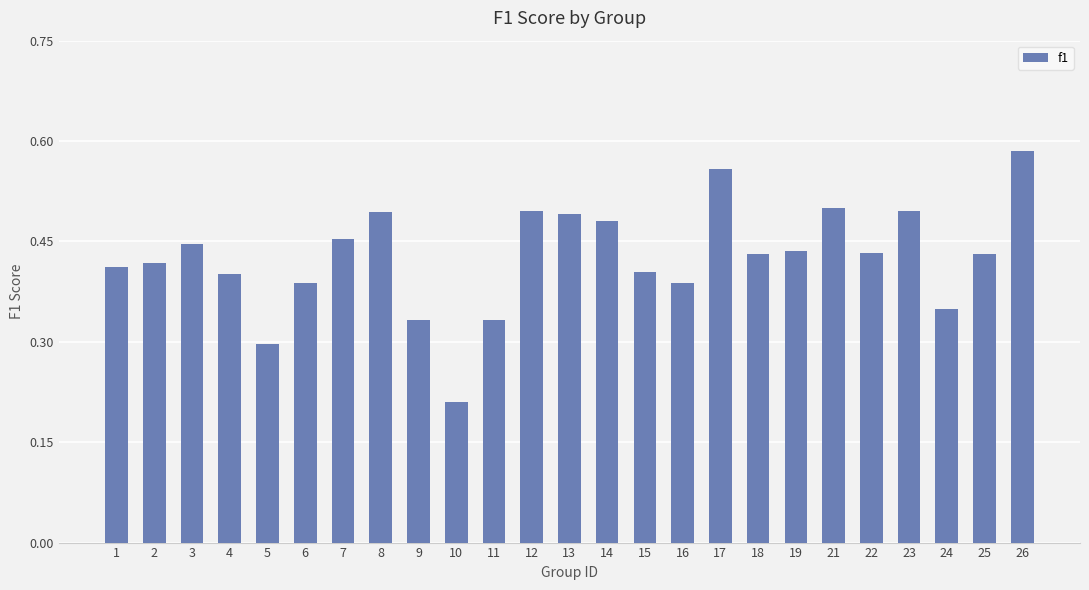

Where is the data nearest to the value 0?

10